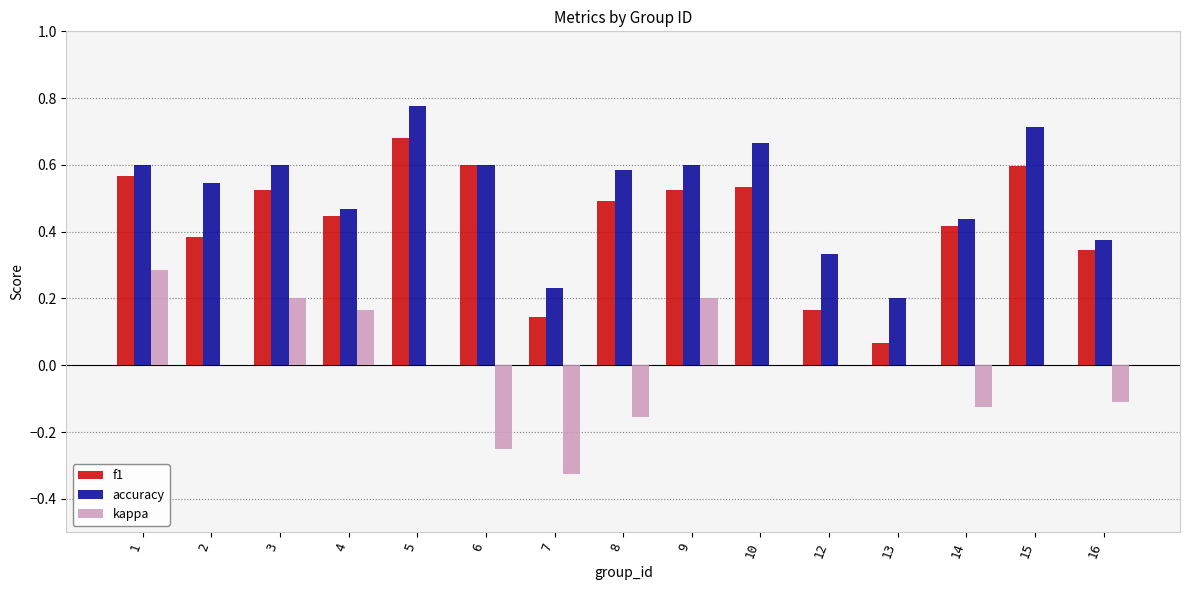

What is the sum of all f1 values?

6.5